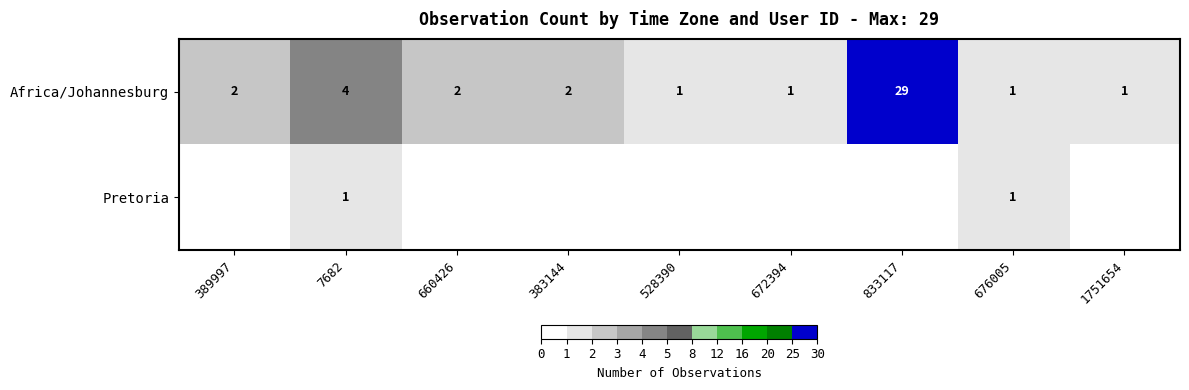

Is the value of Pretoria at 676005 greater than the value of Africa/Johannesburg at 660426?

No